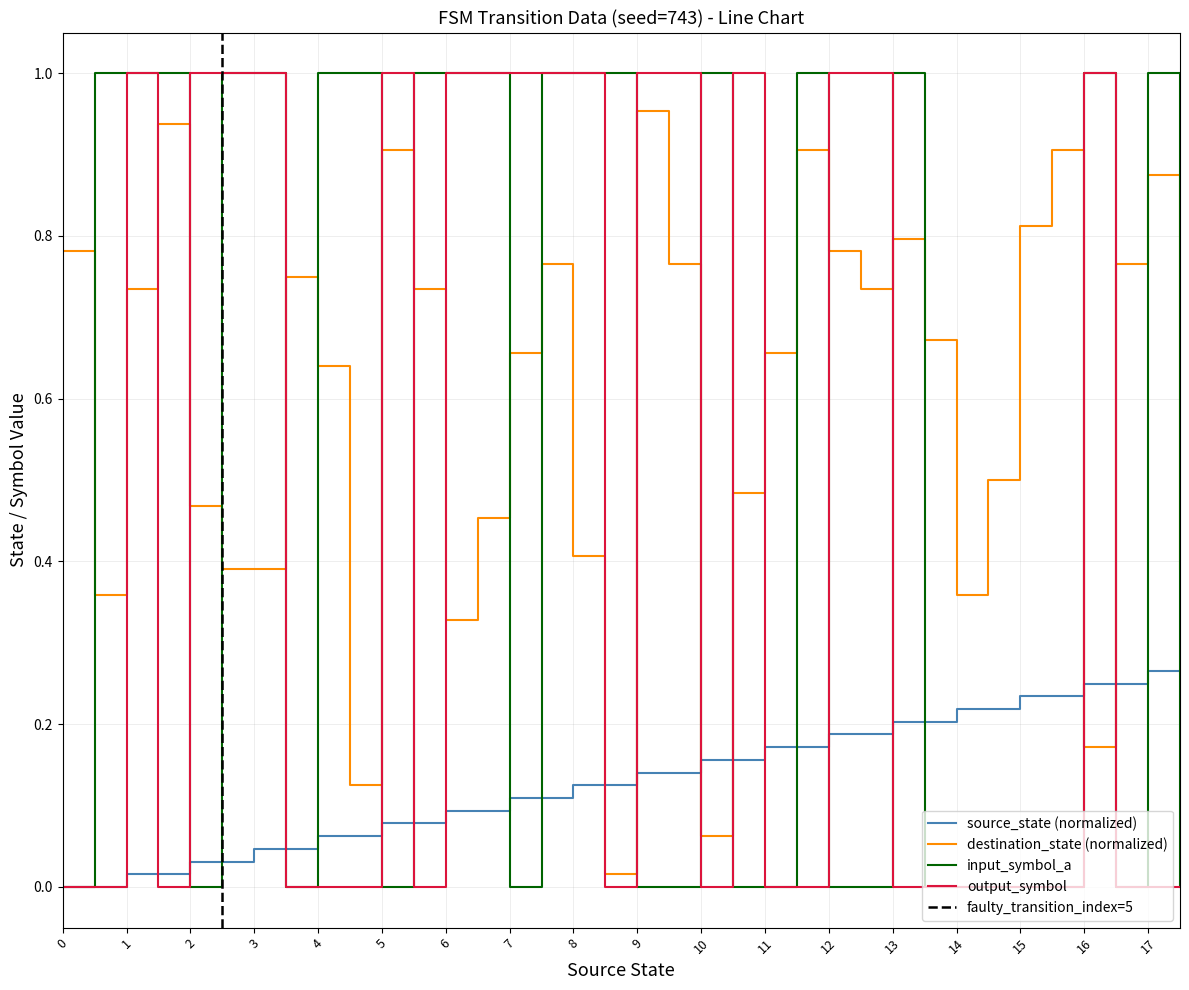

The value of destination_state (normalized) at 1 is 0.2. True or false?

False